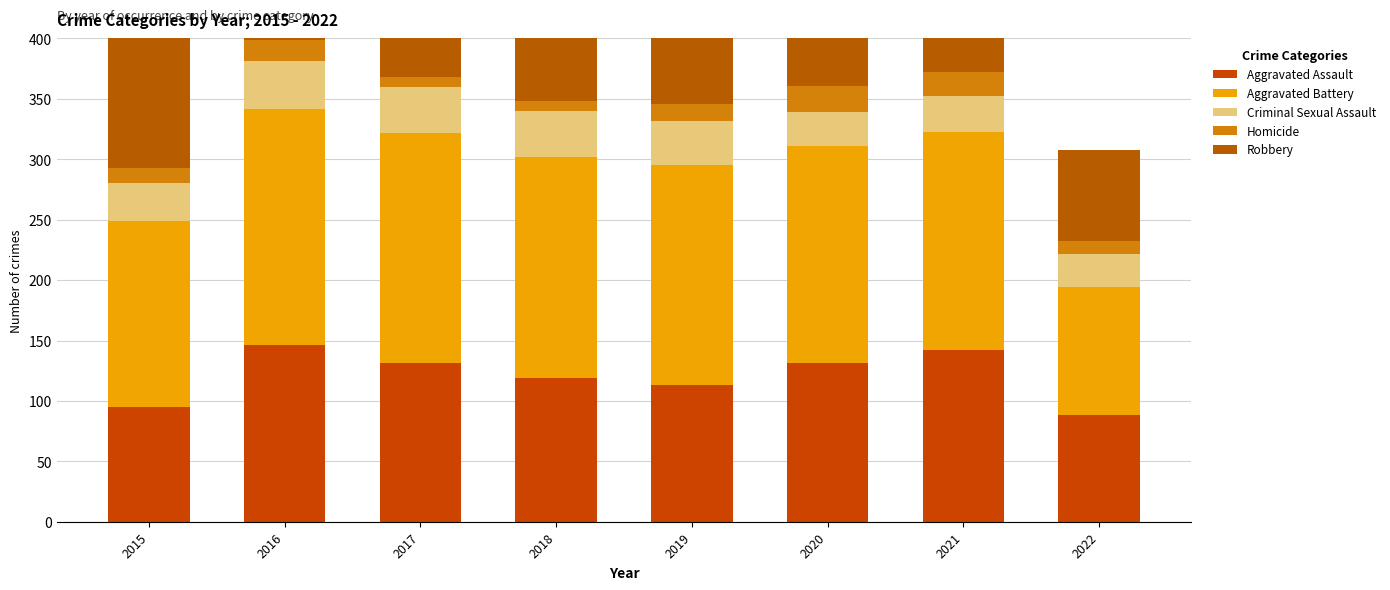

What is the maximum value shown in the chart?

247